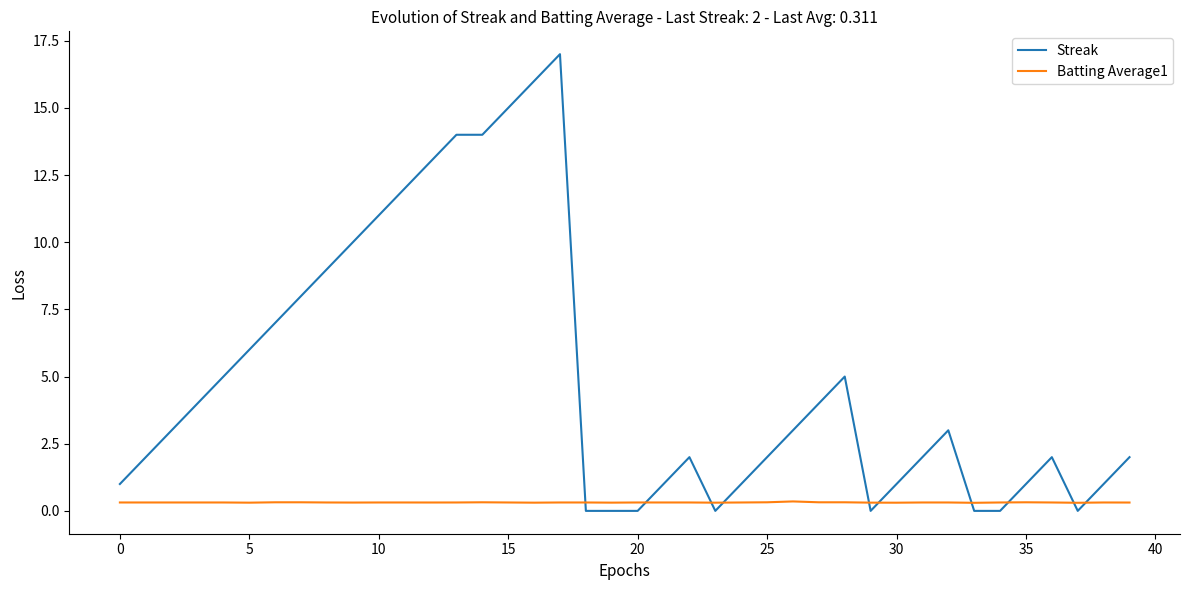

Which series has the widest spread of values?

Streak